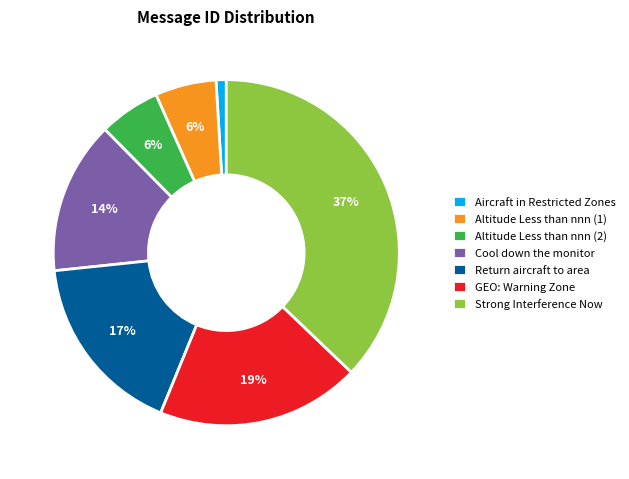

Between GEO: Warning Zone and Return aircraft to area, which is larger?

GEO: Warning Zone